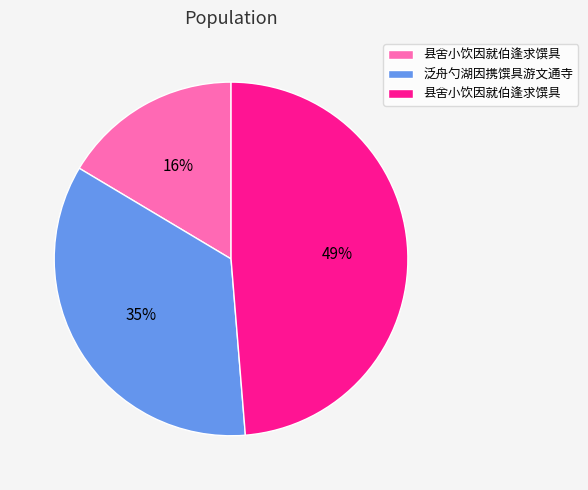

Is there any slice that represents more than half of the pie?

No